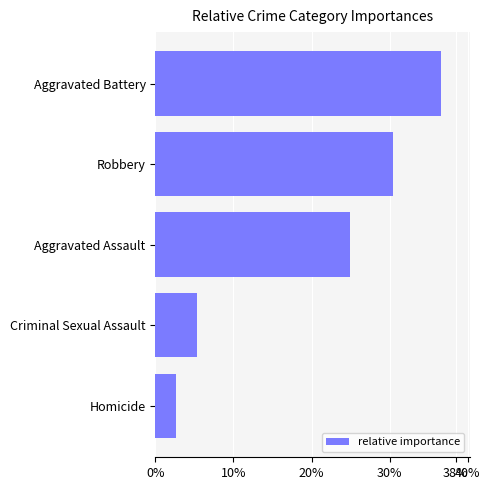

List the labels in order of value, largest first.

Aggravated Battery, Robbery, Aggravated Assault, Criminal Sexual Assault, Homicide